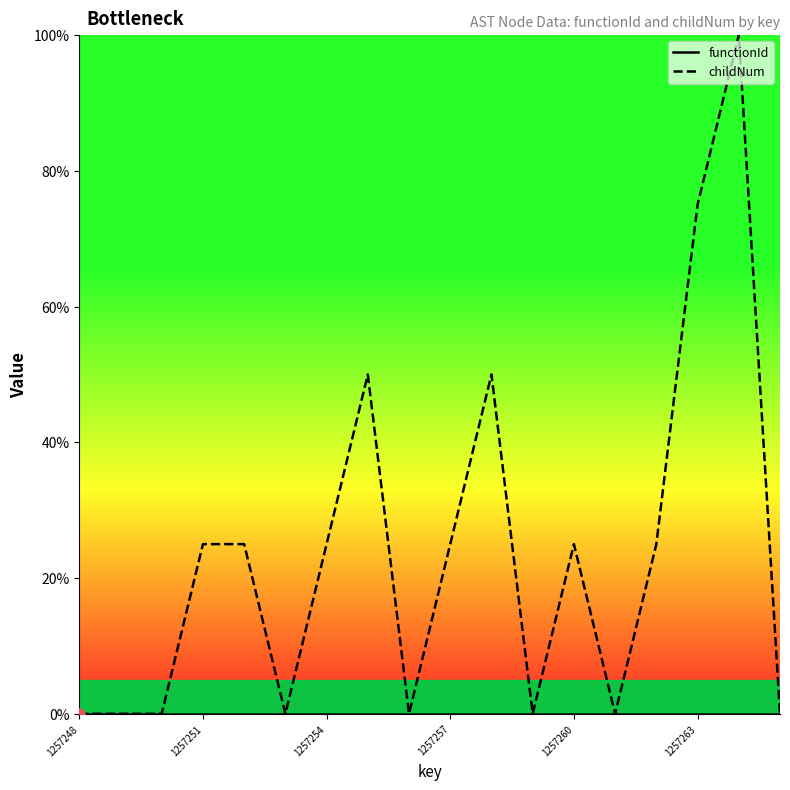

Which series has the widest spread of Y values?

childNum